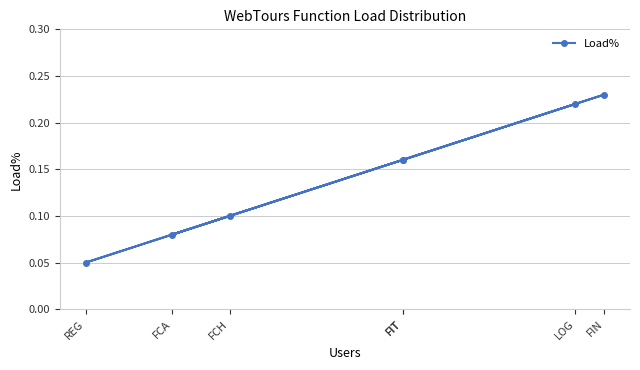

True or false: the data shows 0.0 at REG.

False